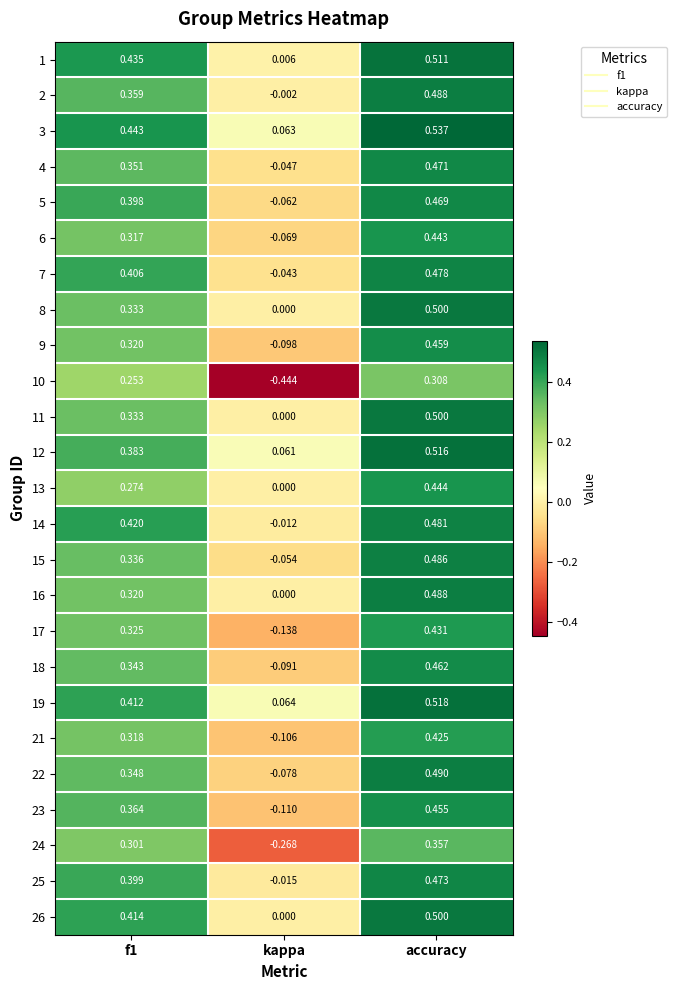

How many categories are shown in the chart?

3